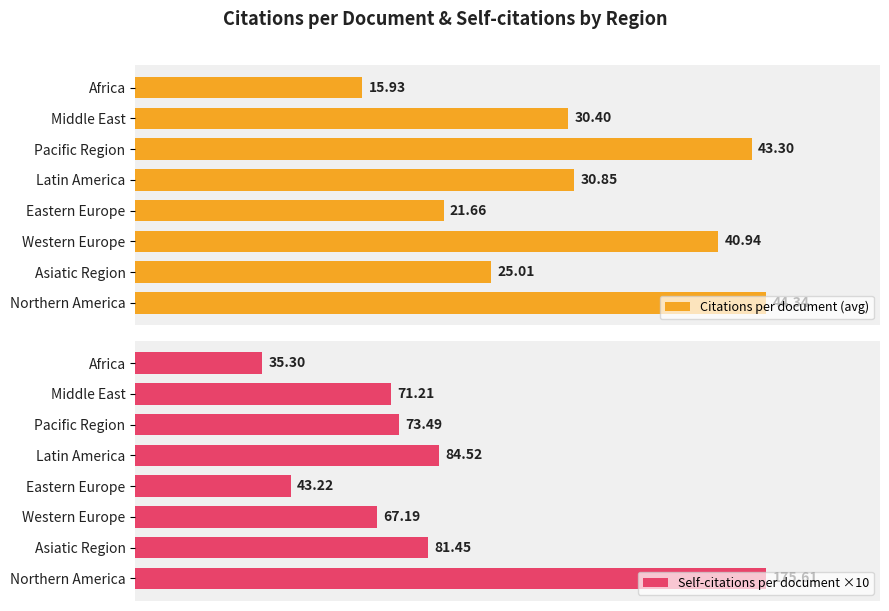

Are the bars horizontal?

Yes